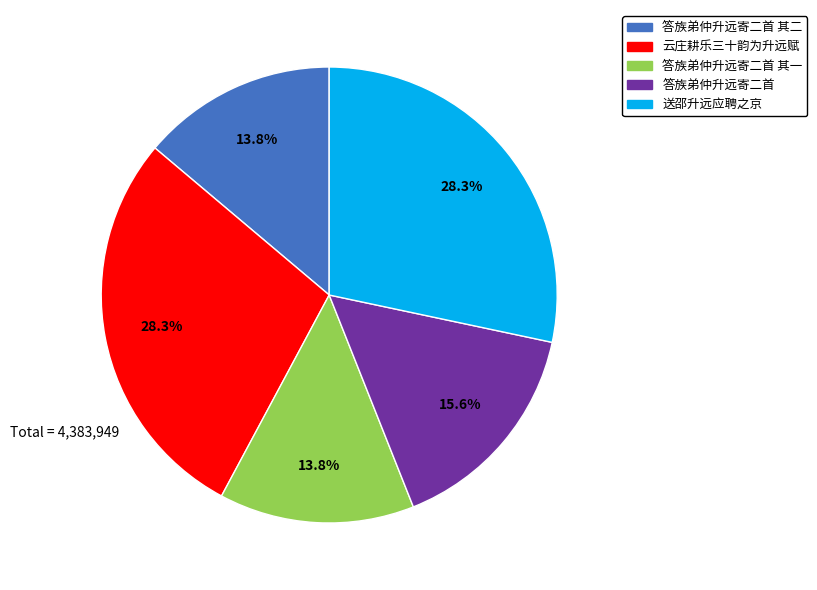

Does any single category account for the majority?

No